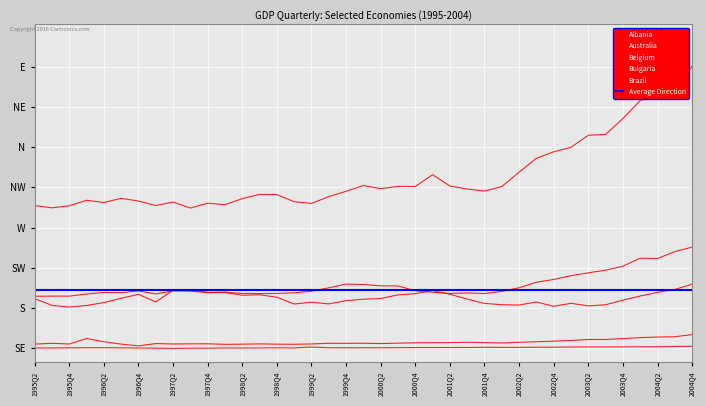

Is this an area chart (filled region under the line)?

No